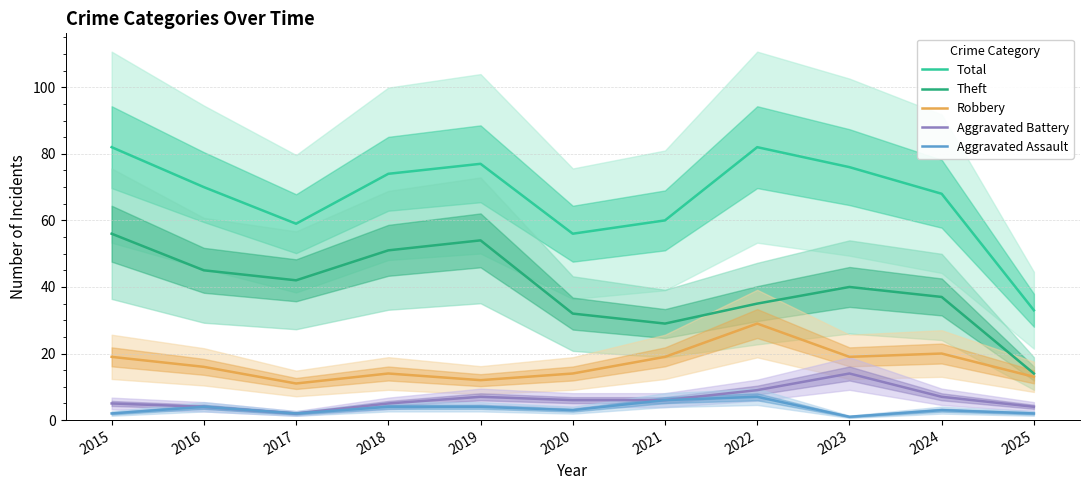

What is the value of the Aggravated Assault point at the 1st from the left?

2